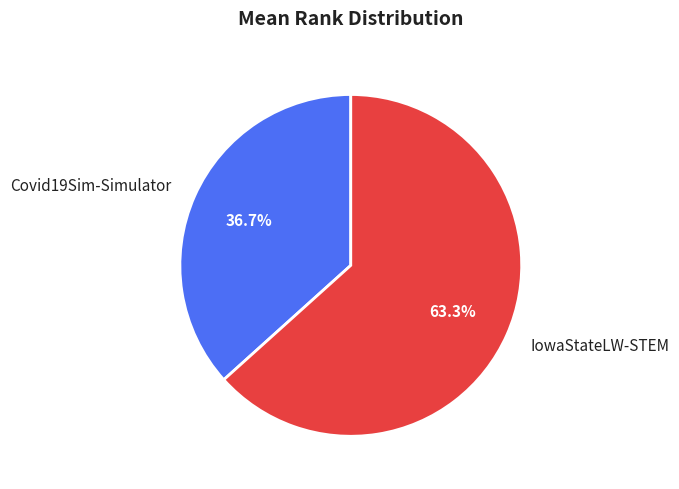

Count the number of slices in the pie.

2